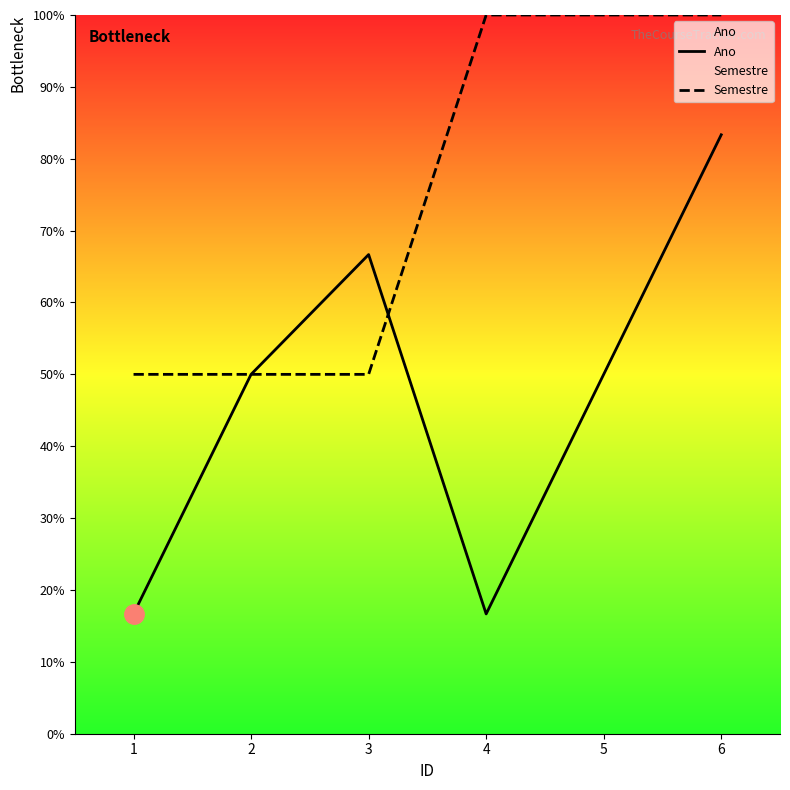

What is the value of the Semestre point at the 6th from the left?

100.0